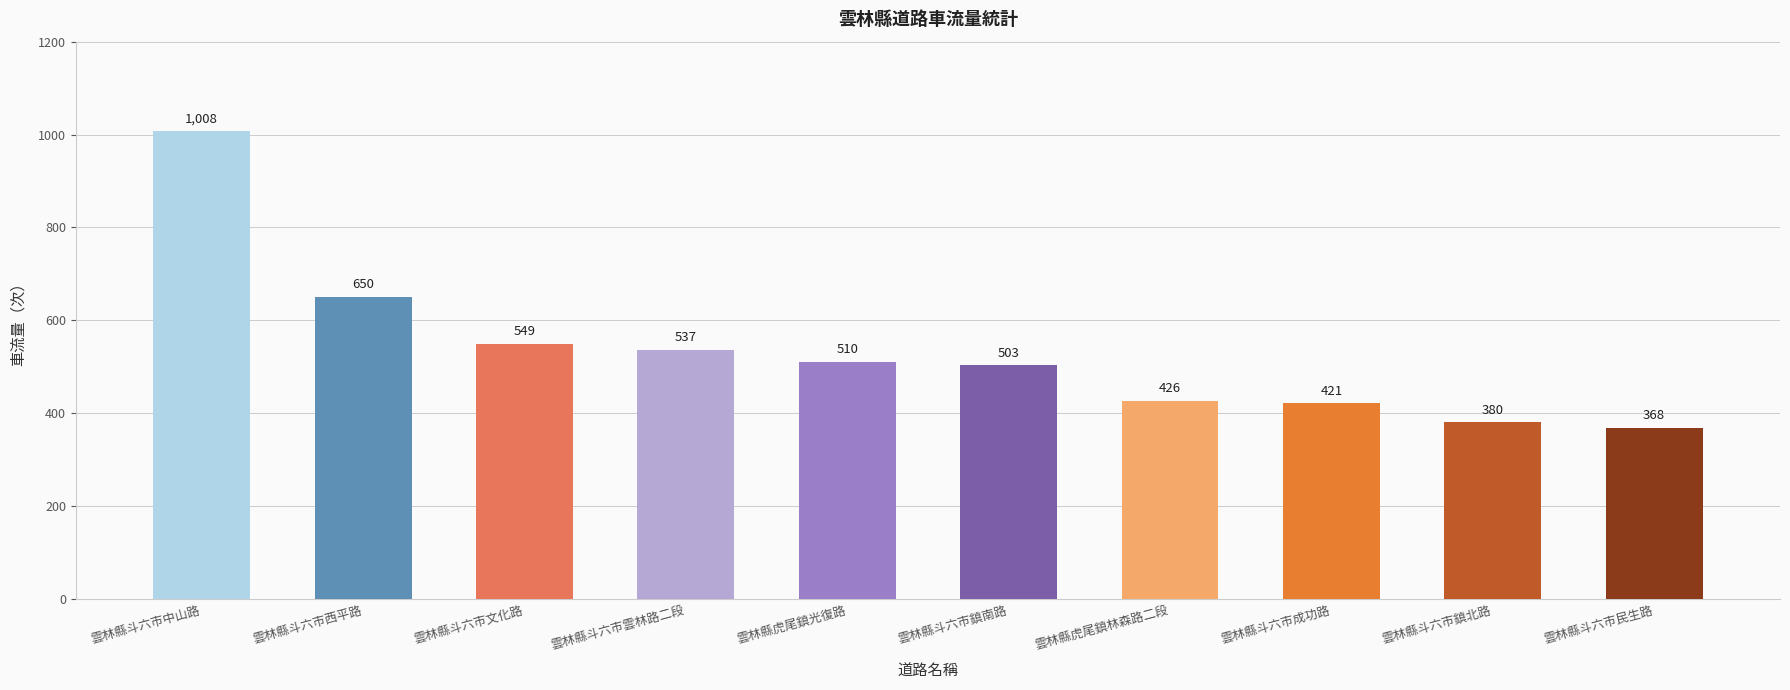

Reading left to right, what are all the values shown in this chart?

1008	650	549	537	510	503	426	421	380	368